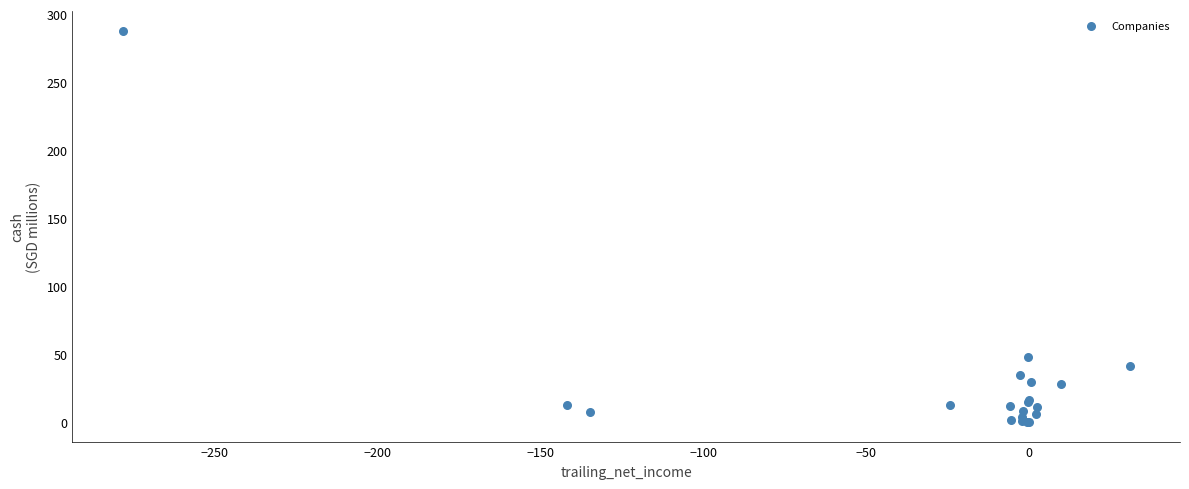

What Y value in the scatter plot is closest to 144?

47.6